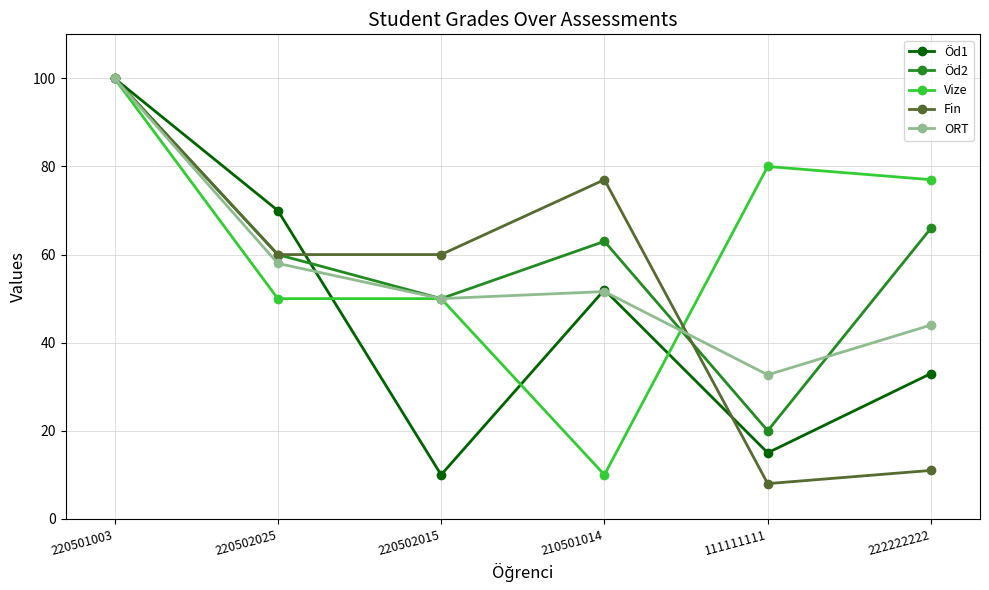

At which category does the chart reach its minimum across all series?

111111111